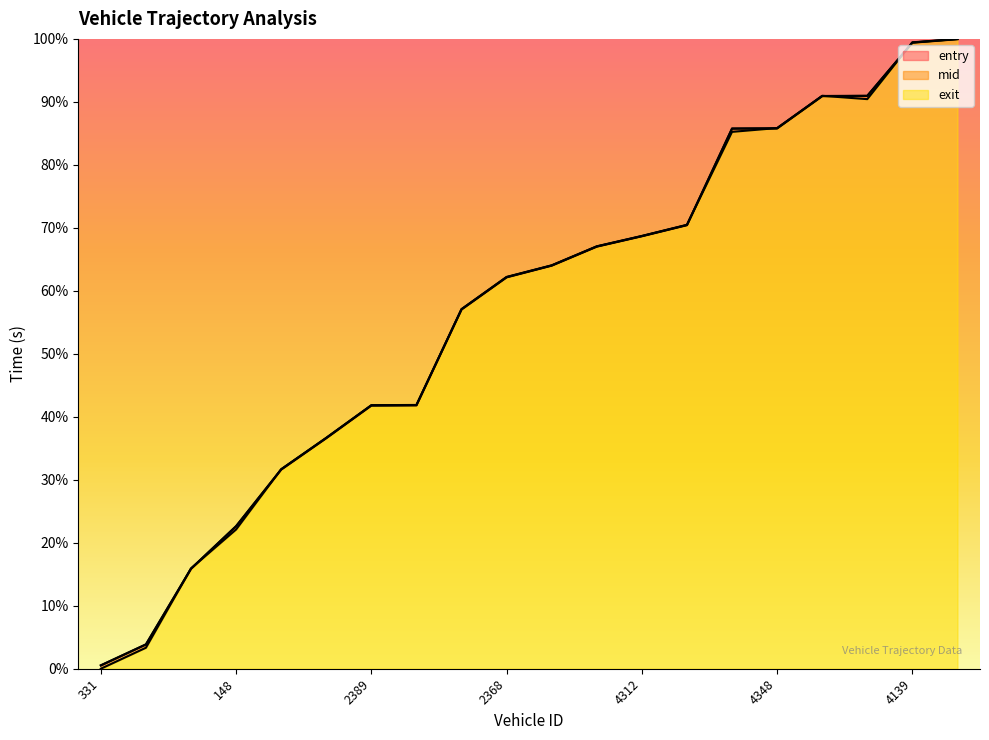

After their last crossing, which series has the higher values: entry or exit?

exit